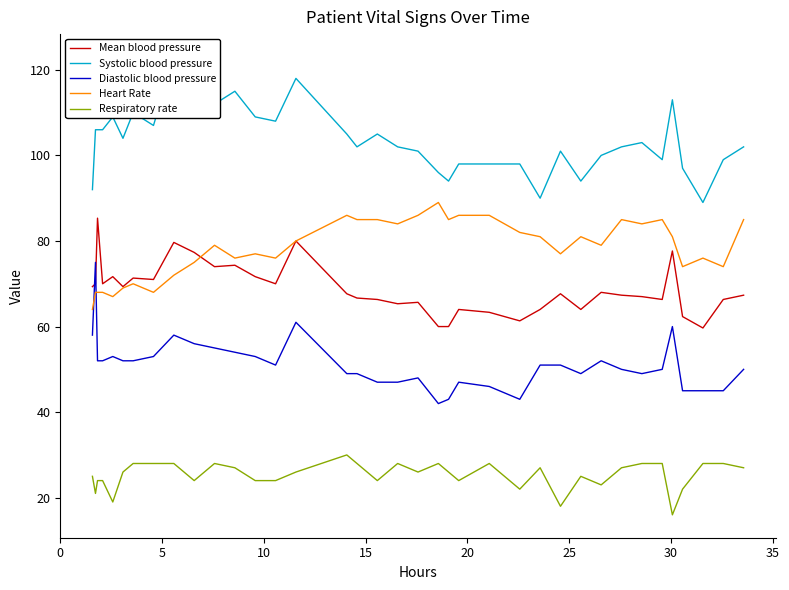

What is the greatest value displayed?

123.0